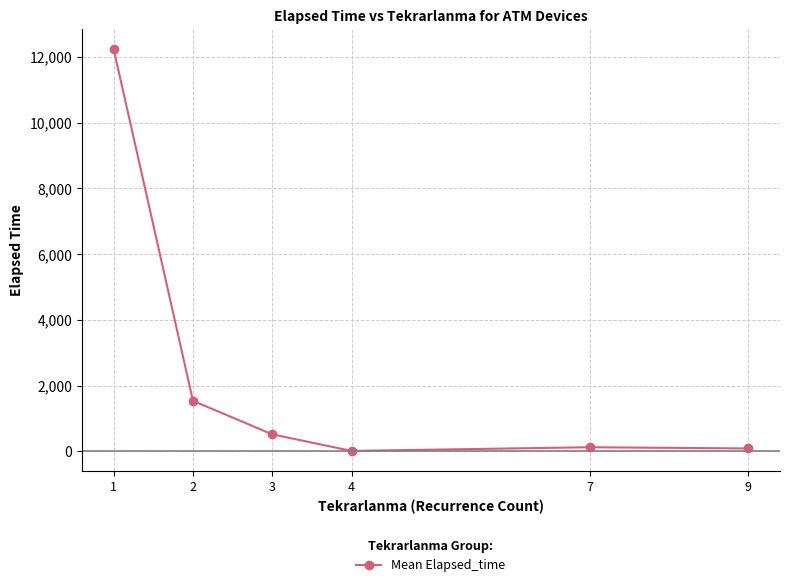

How many lines are shown in the chart?

1